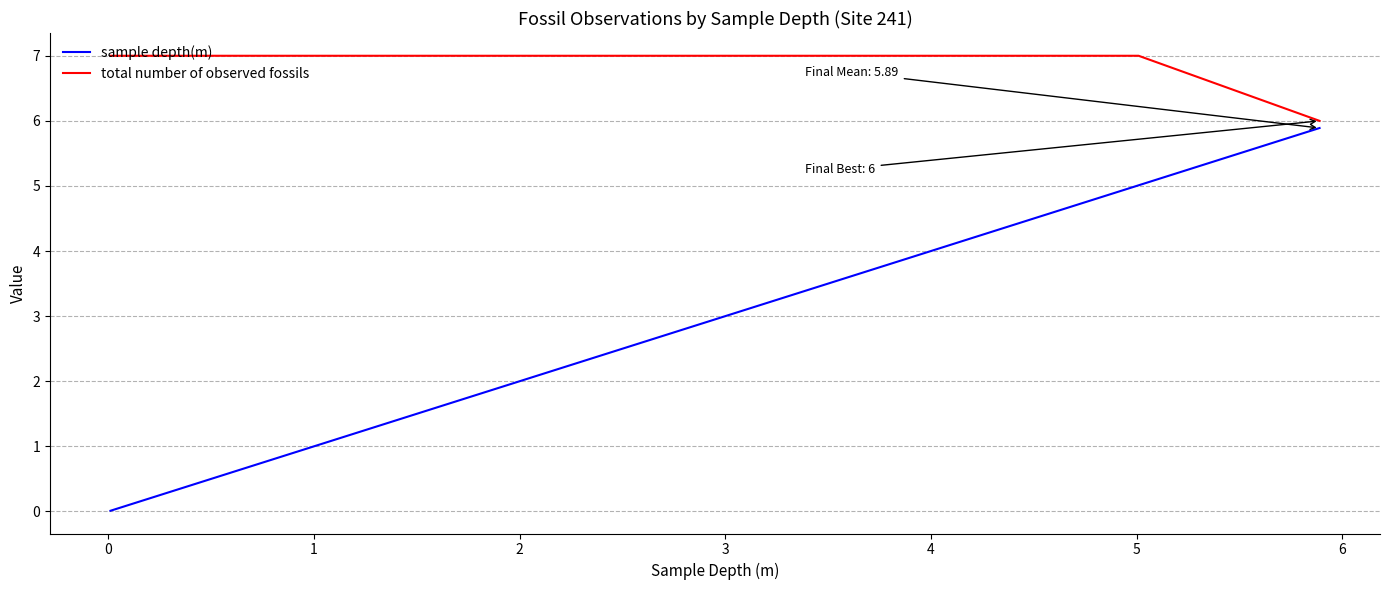

What is the minimum value for total number of observed fossils?

6.0